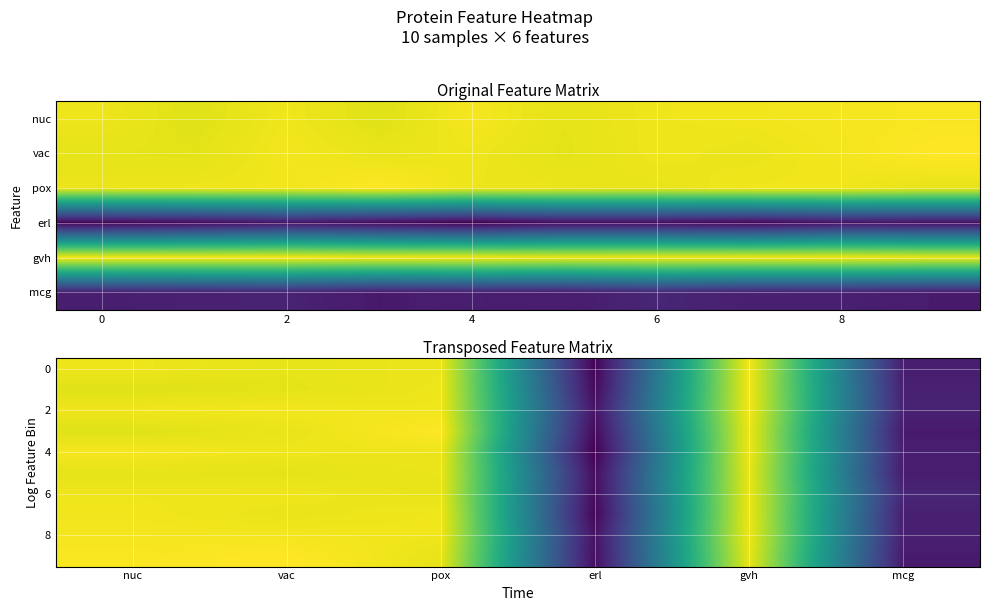

What is the difference between the second highest and minimum values in the 0 series?

0.2